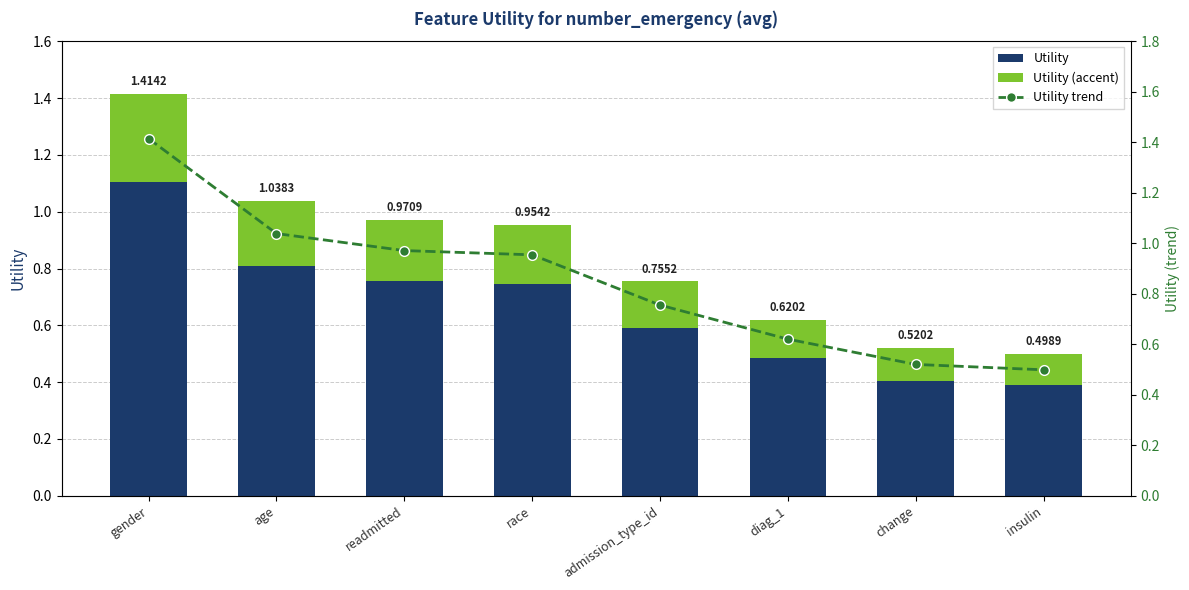

What is the label of the 1st bar from the right?

insulin